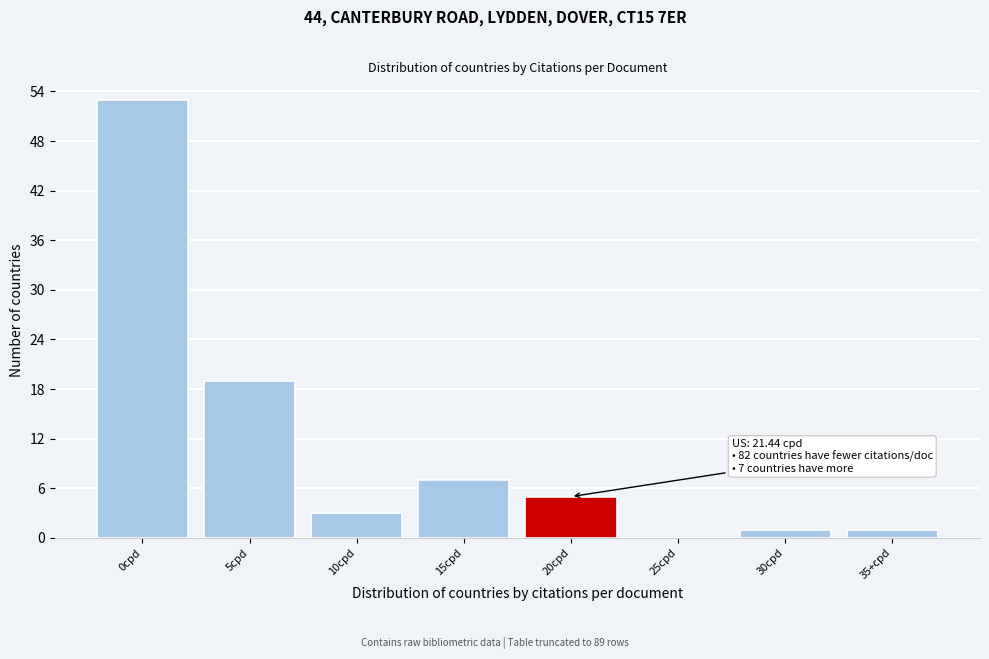

Reading right to left, extract all data points from this chart.

35+cpd=1	30cpd=1	25cpd=0	20cpd=5	15cpd=7	10cpd=3	5cpd=19	0cpd=53